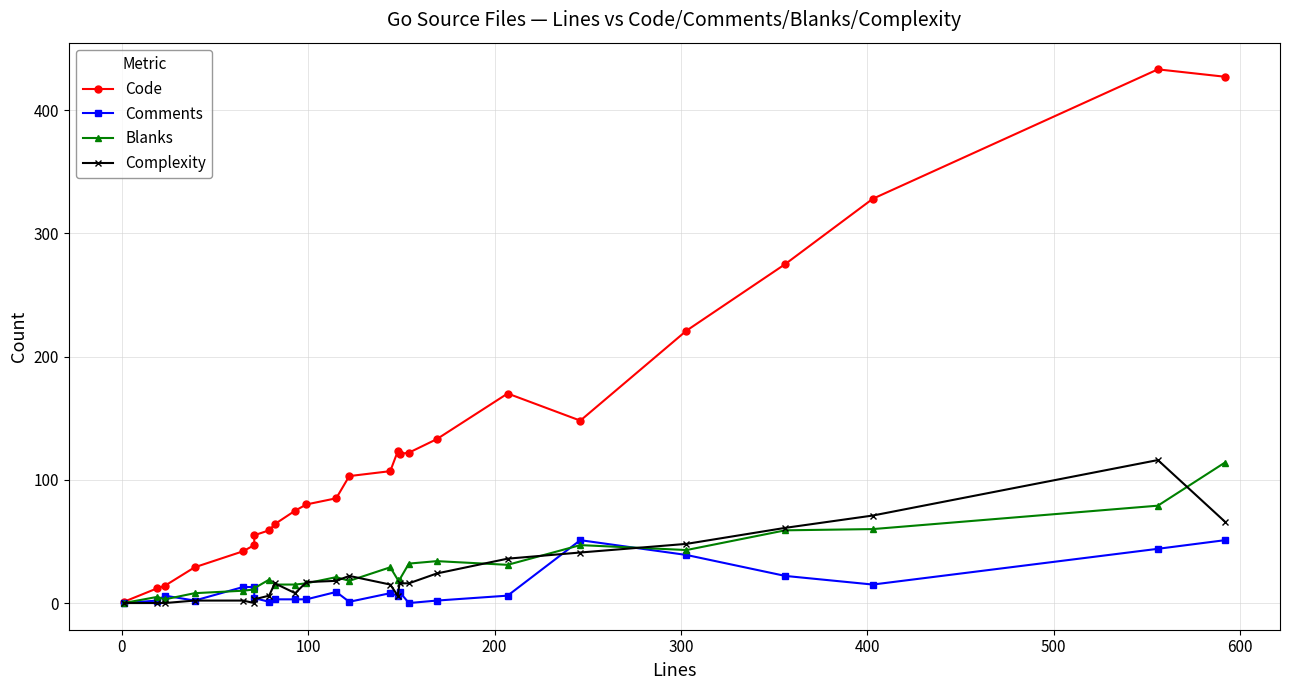

Reading left to right, what are all the values shown in this chart?

Code: 1	12	14	29	42	47	55	59	64	75	80	85	103	107	123	121	122	133	170	148	221	275	328	433	427
Comments: 0	2	6	2	13	13	4	1	3	3	3	9	1	8	6	9	0	2	6	51	39	22	15	44	51
Blanks: 0	5	3	8	10	11	12	19	15	15	16	21	18	29	19	19	32	34	31	47	43	59	60	79	114
Complexity: 0	0	0	2	2	0	3	6	16	8	17	18	22	15	6	16	16	24	36	41	48	61	71	116	66